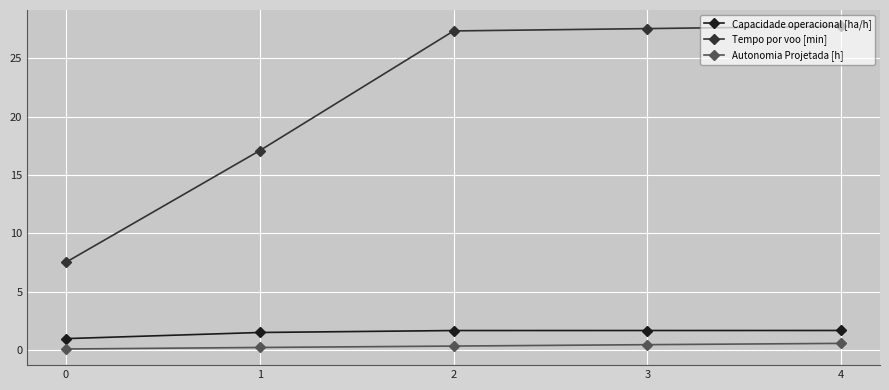

What is the value of the Autonomia Projetada [h] point at the 4th from the left?

0.5